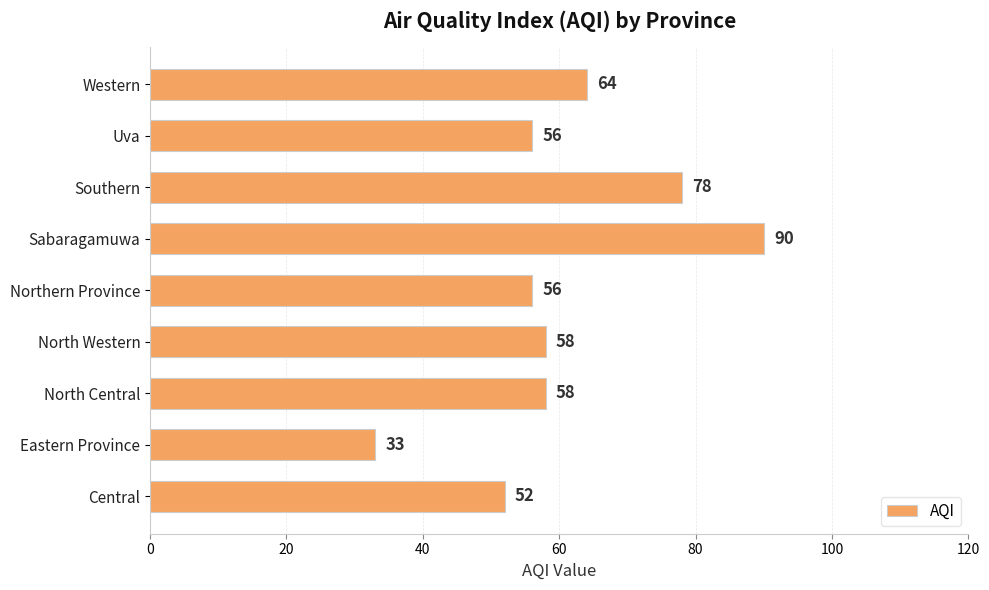

What is the difference between the maximum and minimum values?

57